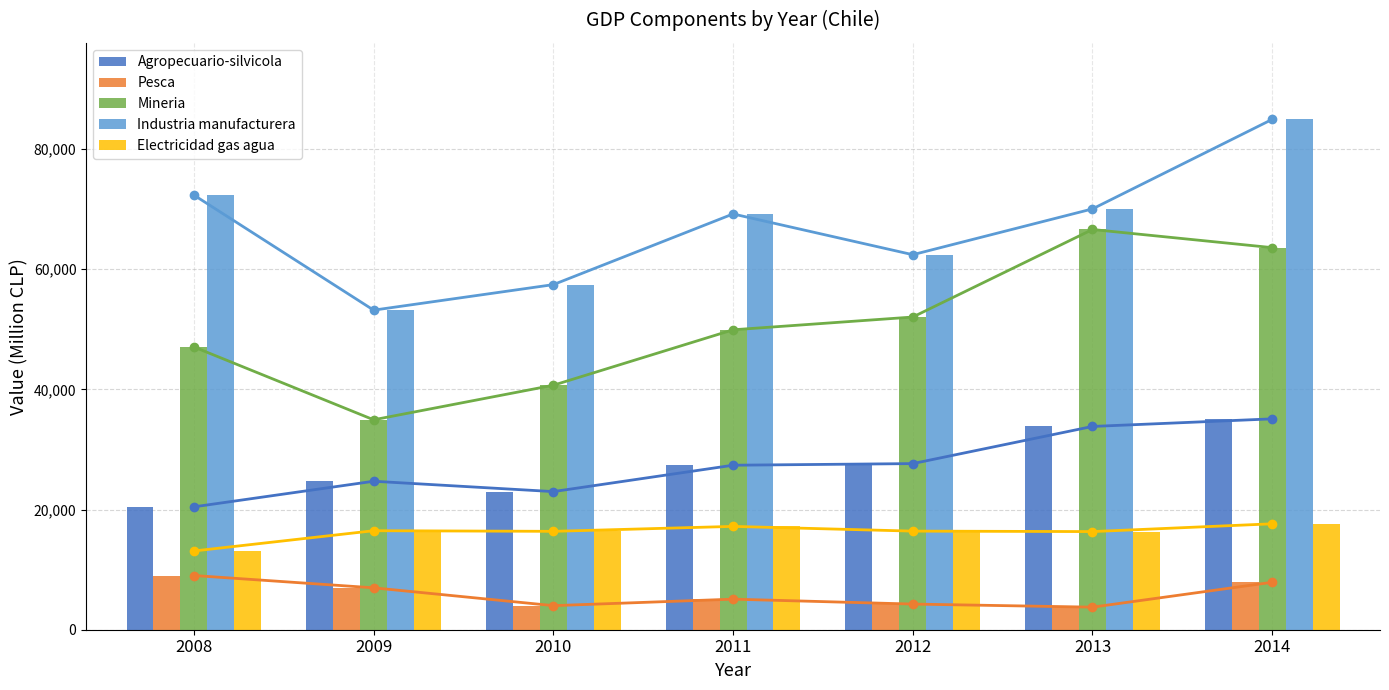

Rank the series by their maximum value, from highest to lowest.

Industria manufacturera, Mineria, Agropecuario-silvicola, Electricidad gas agua, Pesca